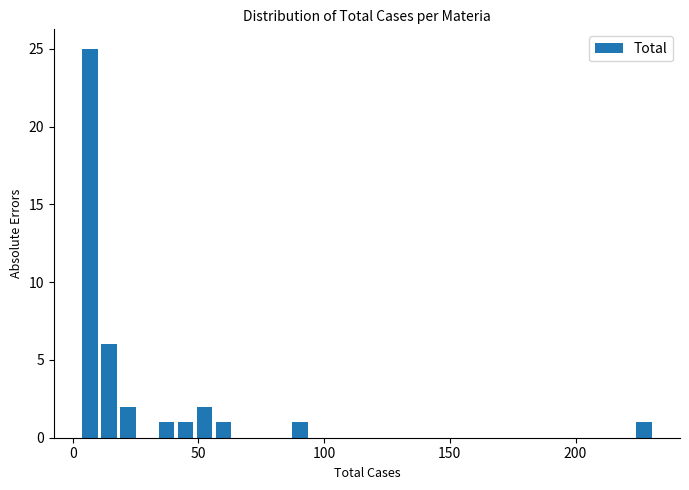

Read against the x-axis, roughly where is the centre of the tallest bar?

5